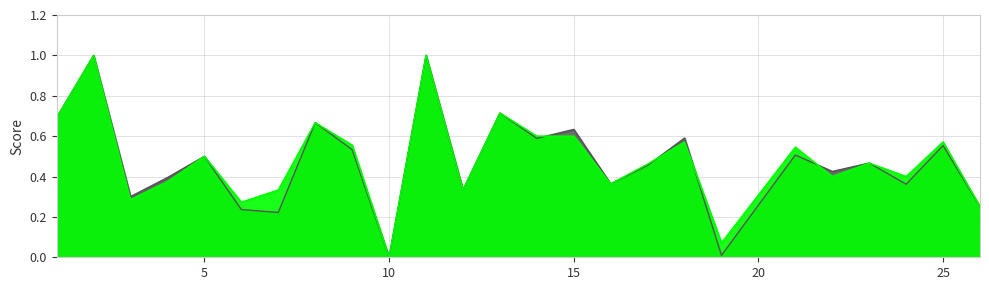

What is the value of the f1 point at the 11th from the left?

1.0